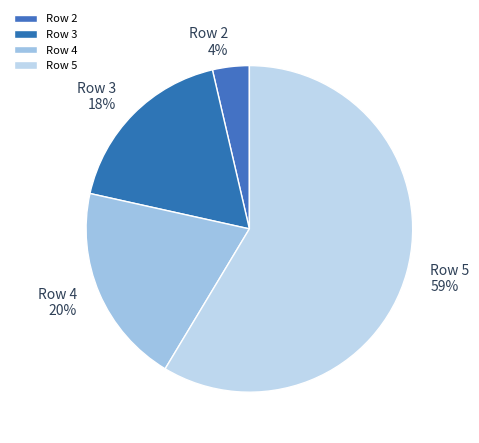

Between Row 3 and Row 2, which is larger?

Row 3